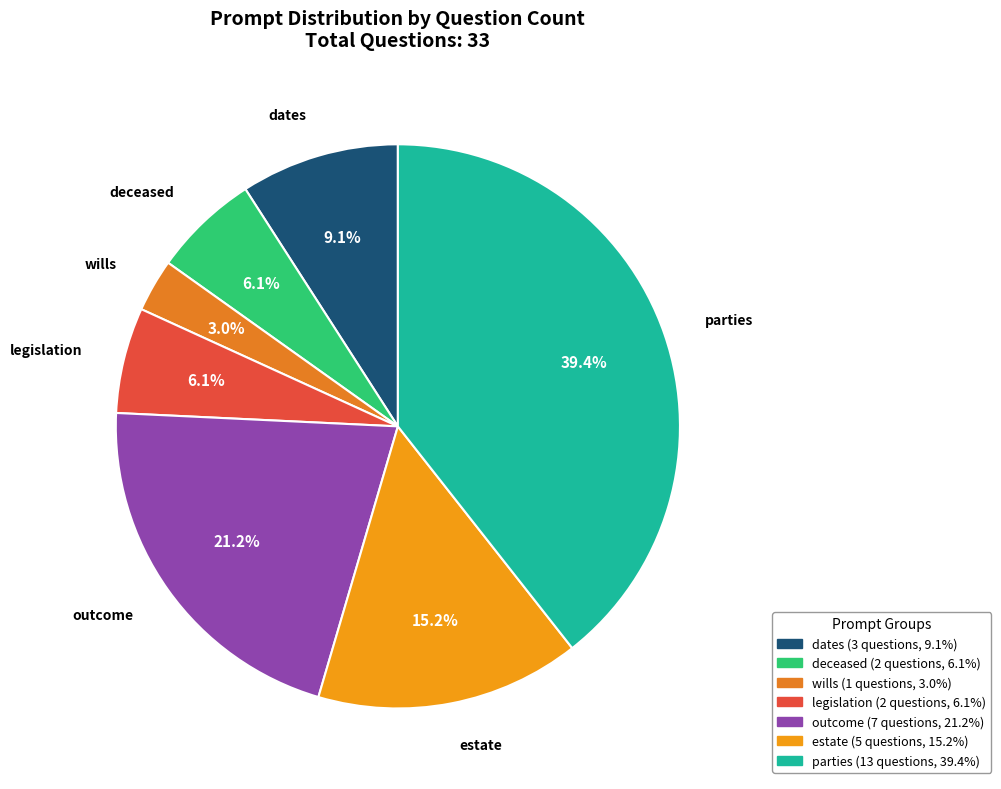

To the nearest percent, what is the difference between the largest and smallest slice percentages?

36%